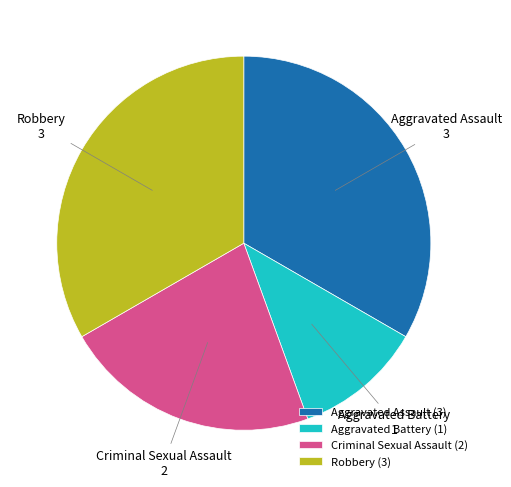

The Aggravated Battery slice represents 26% of the pie. True or false?

False